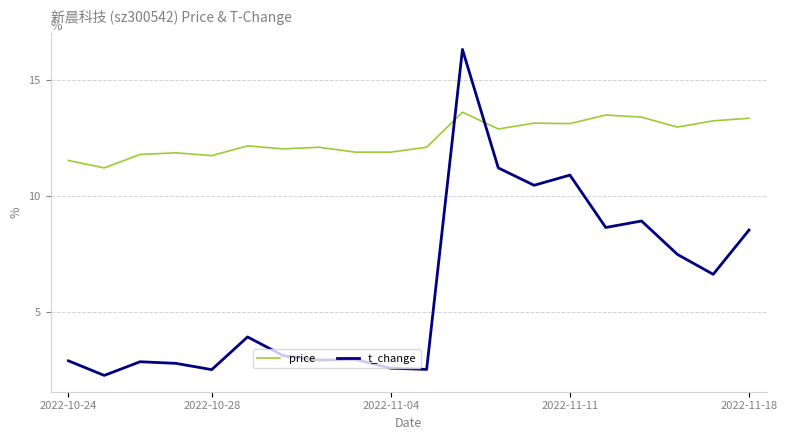

Which series has the largest total across all categories?

price